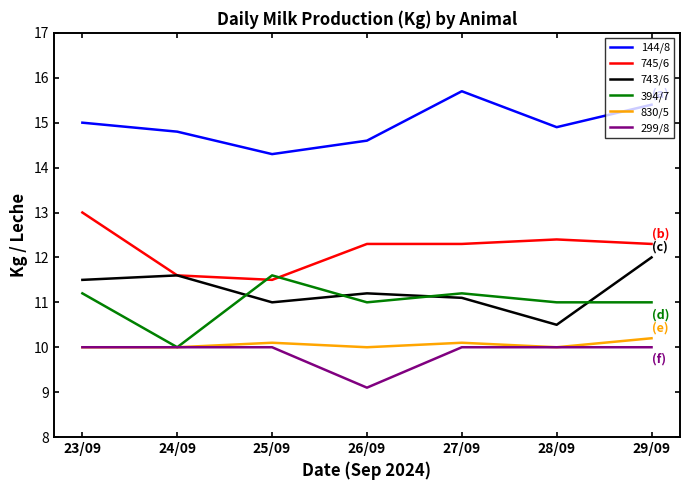

The 743/6 series shows 16.1 at 24/09. True or false?

False